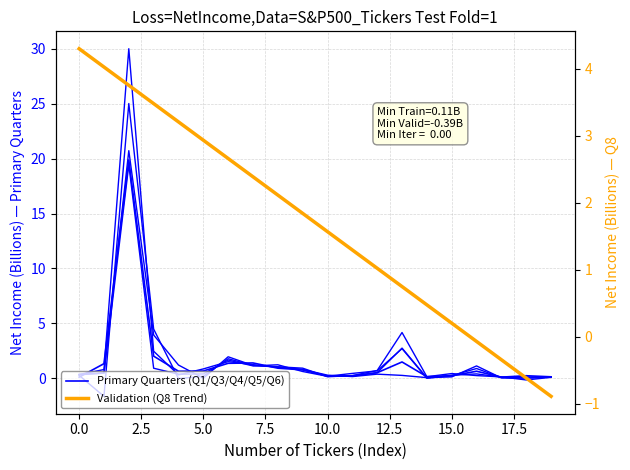

Is the value of Validation (Q8 Trend) at 15 greater than the value of Primary Quarters (Q1/Q3/Q4/Q5/Q6) at 12?

No